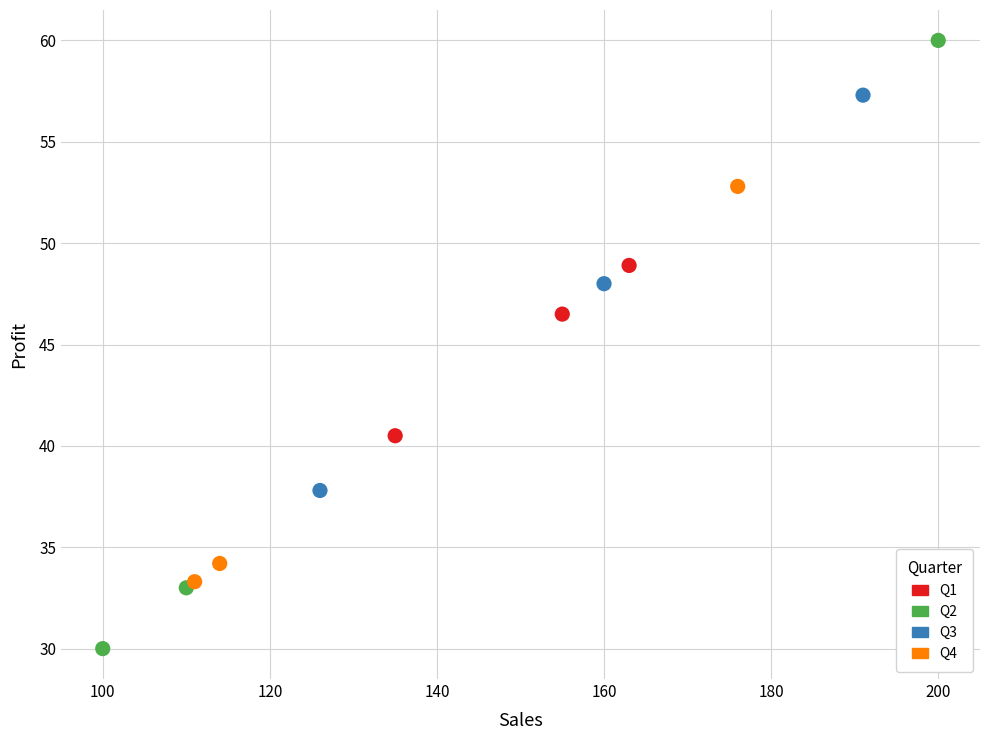

Which series reaches the maximum Y coordinate?

Q2